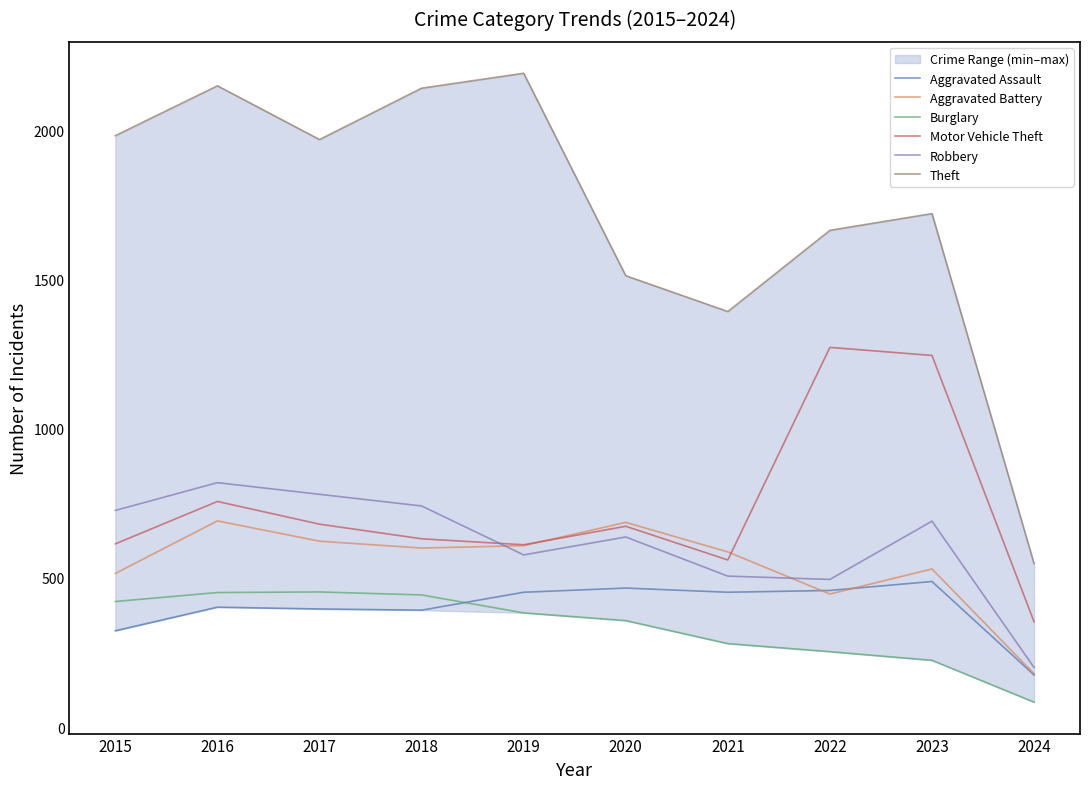

What is the value of the Aggravated Assault point at the 10th from the left?

175